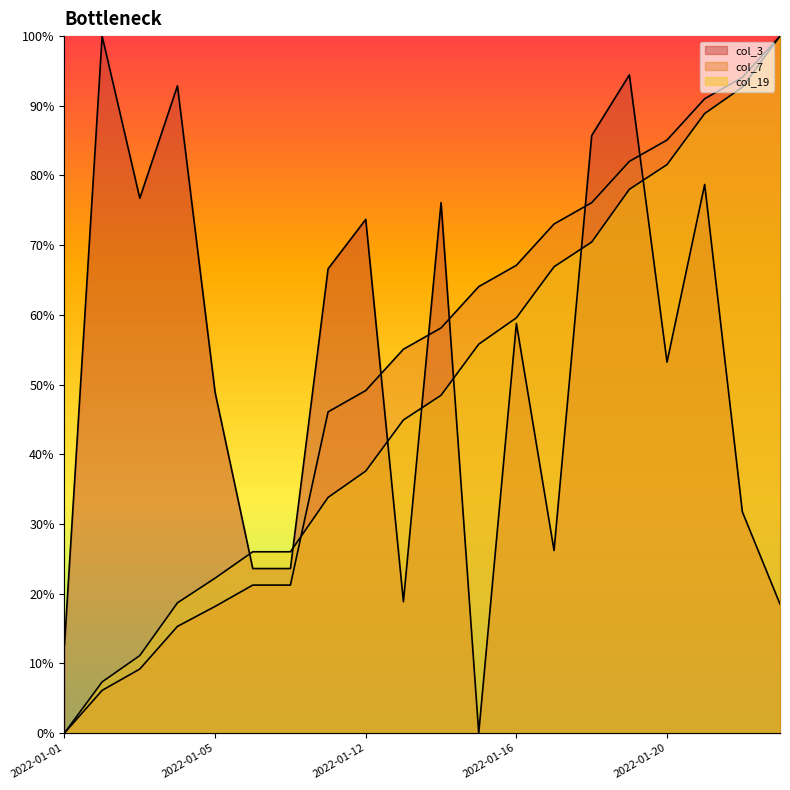

True or false: col_7 and col_19 intersect in this chart.

True